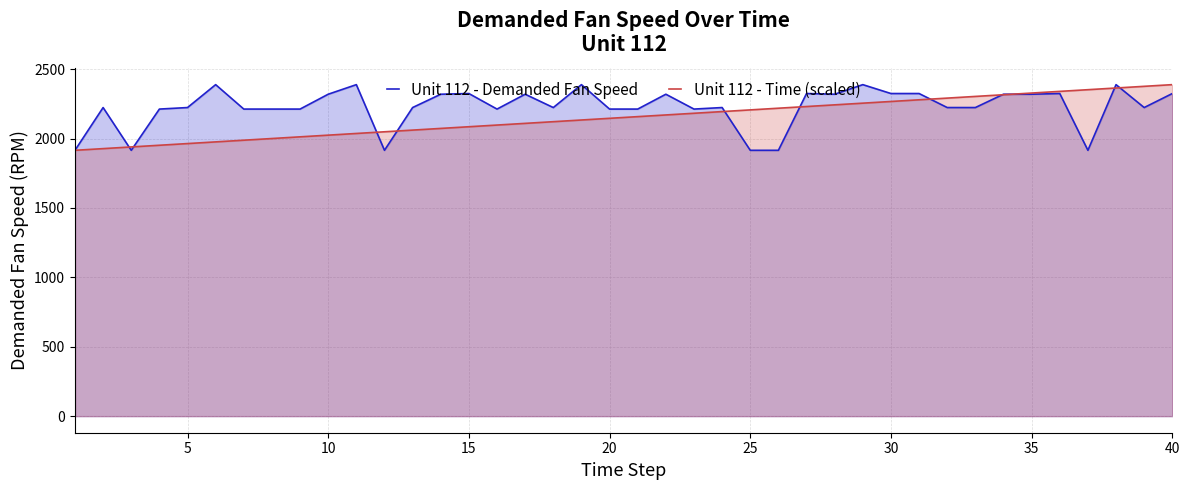

Count the number of categories in the chart.

40